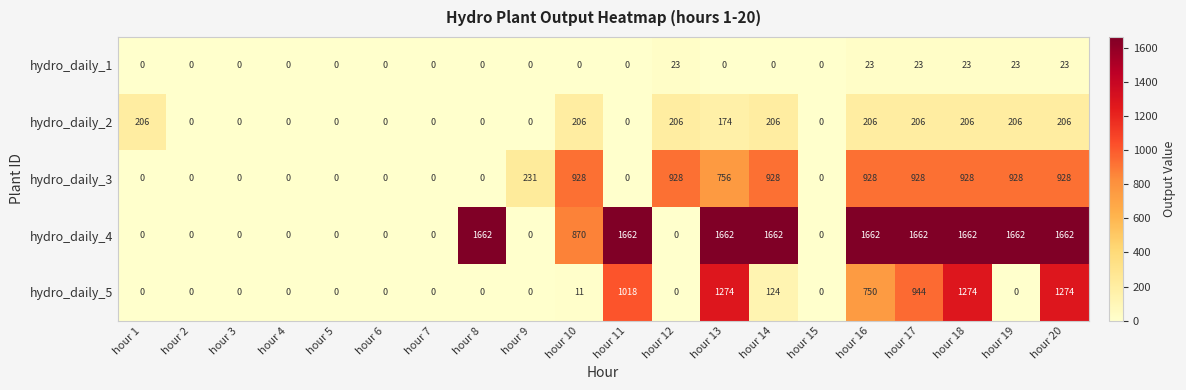

The value of hydro_daily_1 at hour 5 is 0. True or false?

True